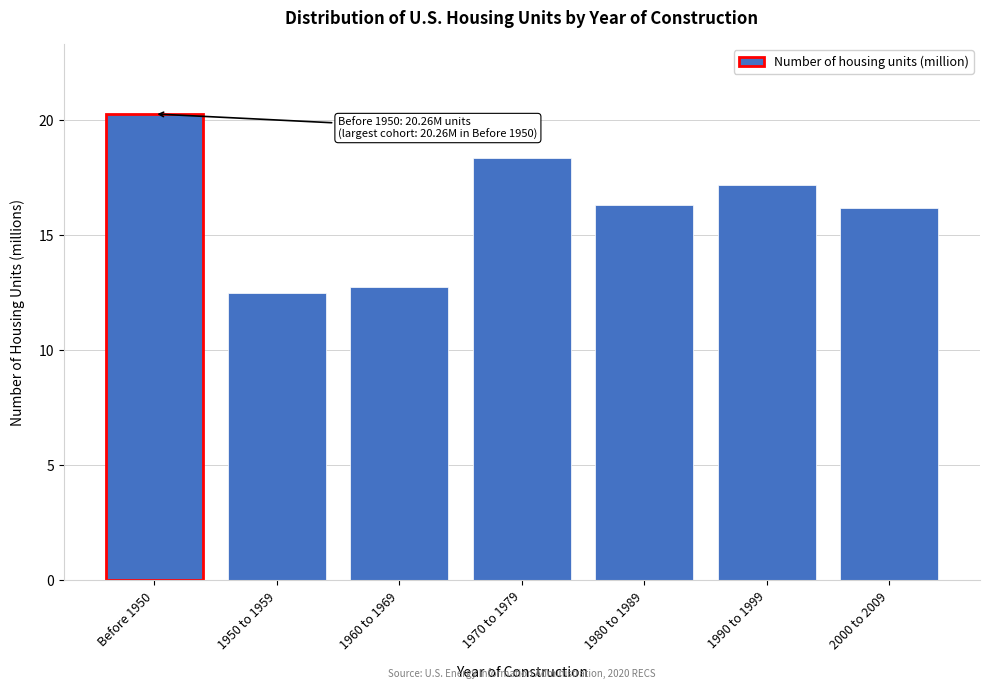

Reading left to right, what are all the values shown in this chart?

20.3	12.5	12.8	18.3	16.3	17.2	16.2